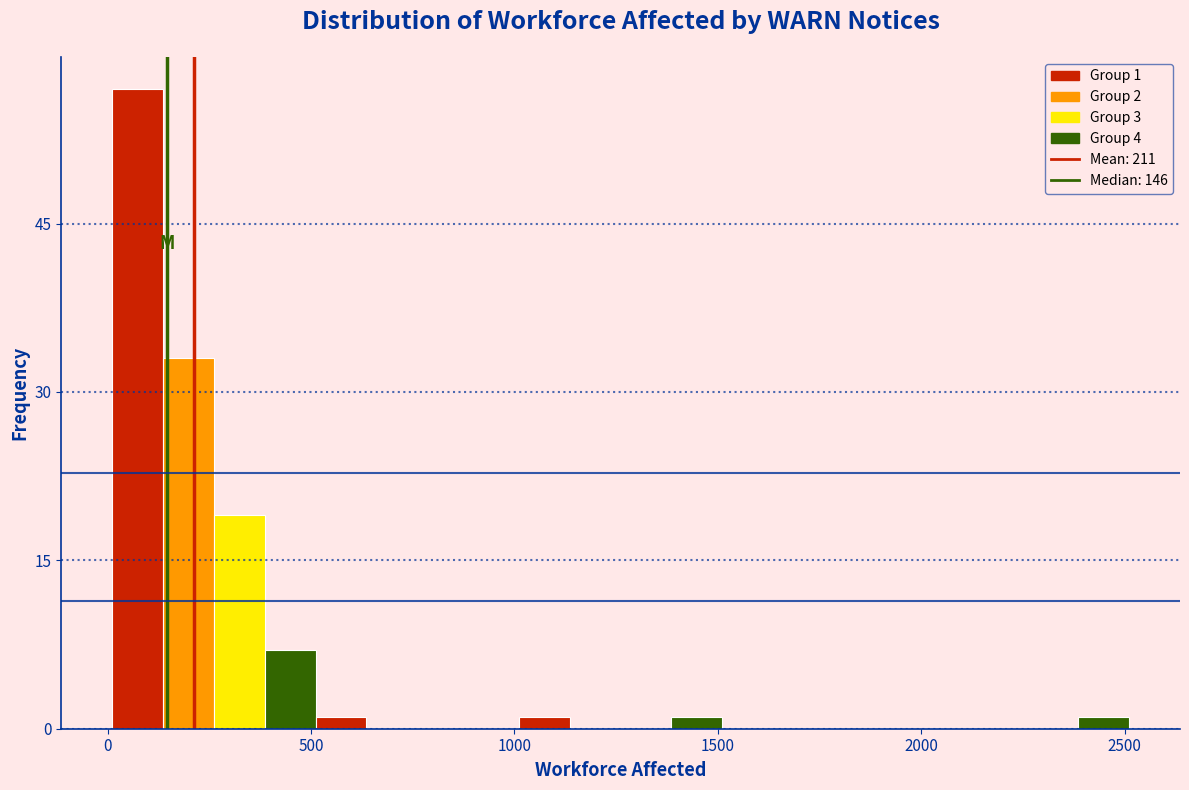

Read against the x-axis, roughly where is the centre of the tallest bar?

50